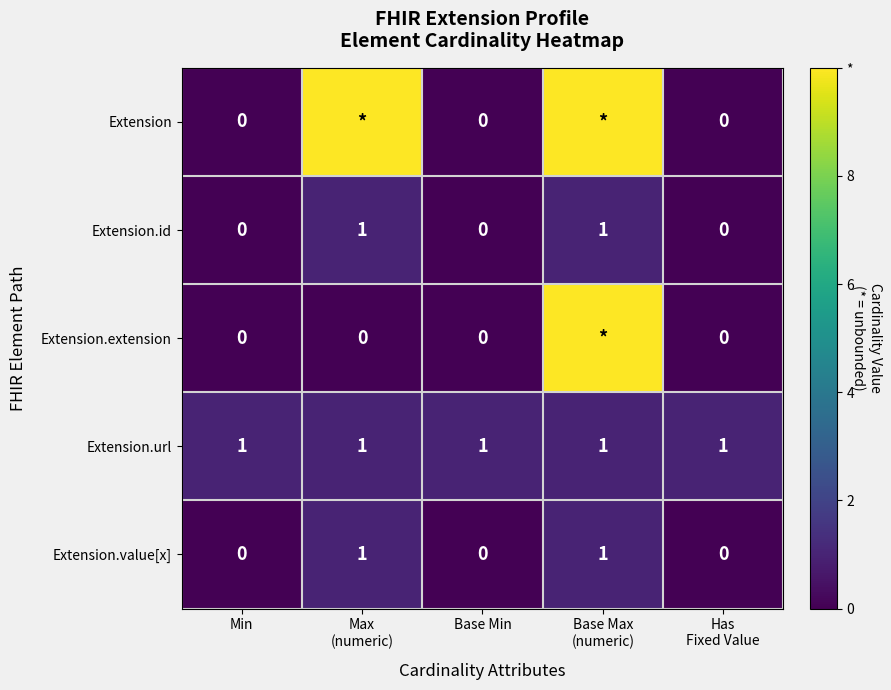

The Extension.id series shows 0 at Has Fixed Value. True or false?

True